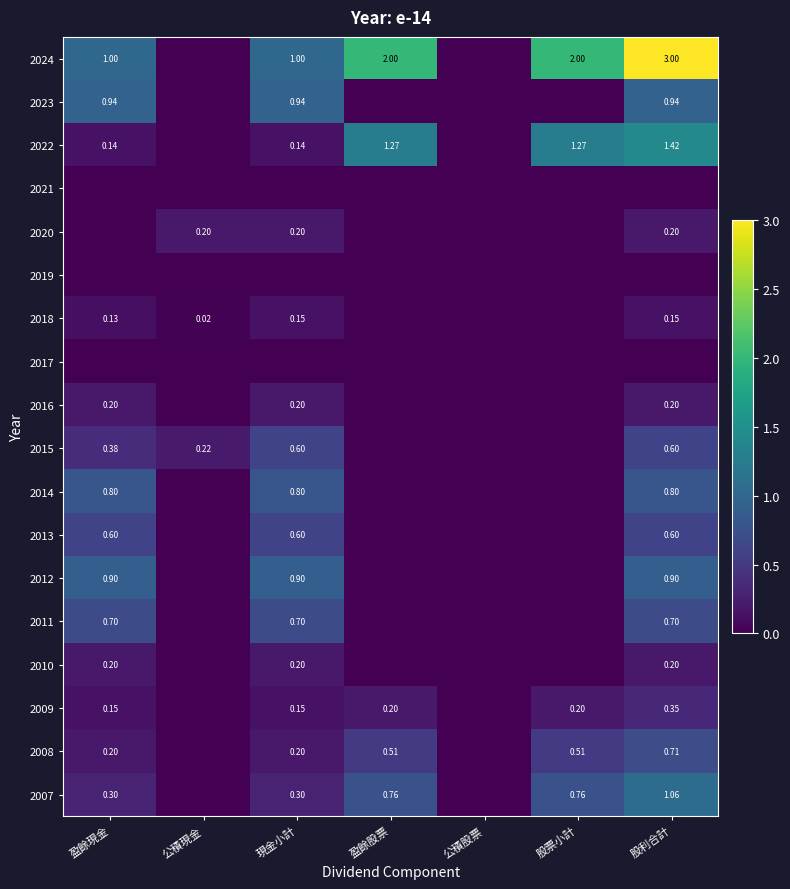

What is the average value of the 2010 series?

0.1